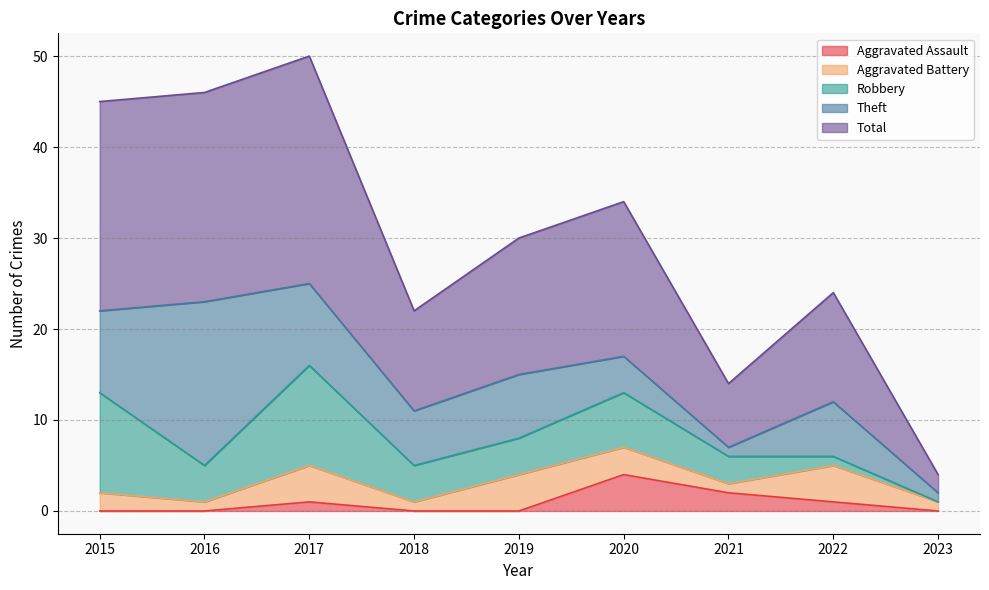

What is the average value of the Total series?

15